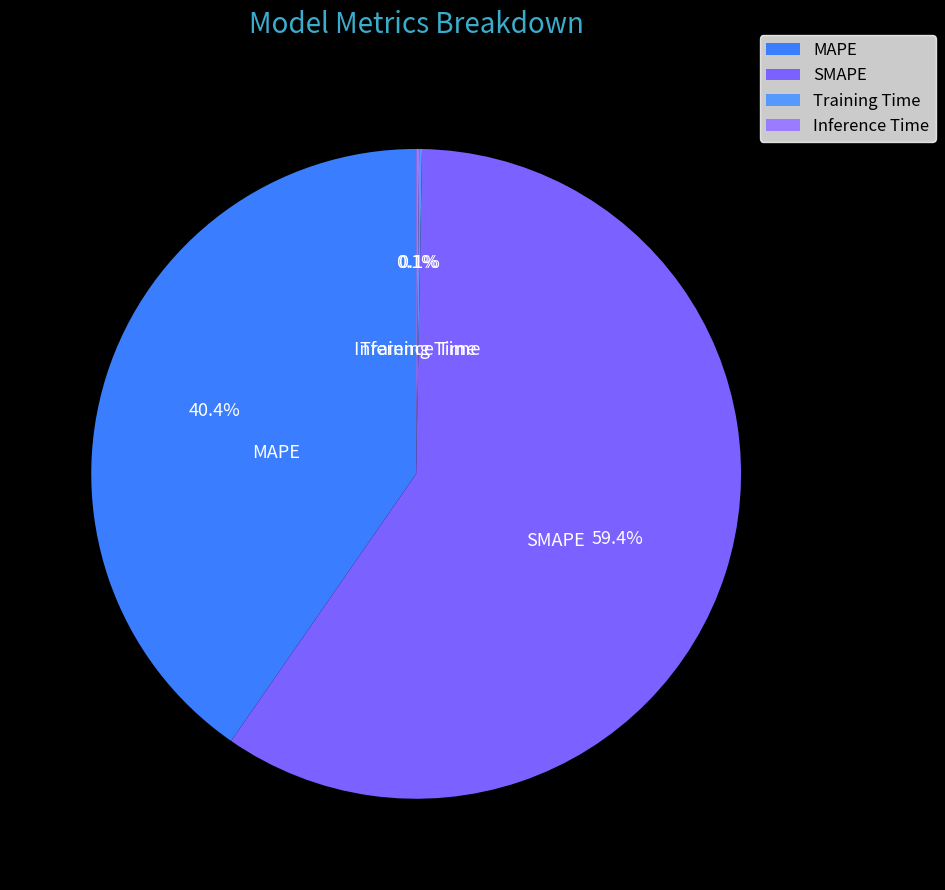

Which category has the biggest portion of the pie?

SMAPE